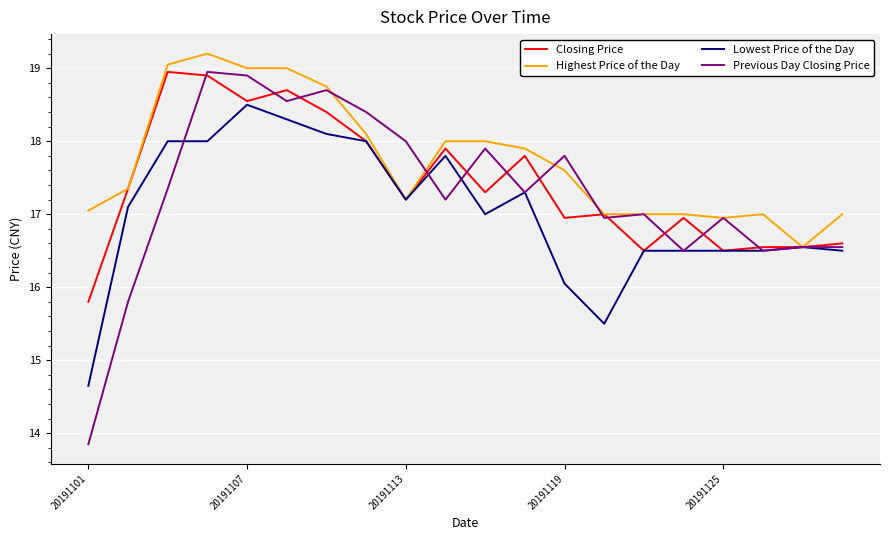

Which series has the widest spread of values?

Previous Day Closing Price